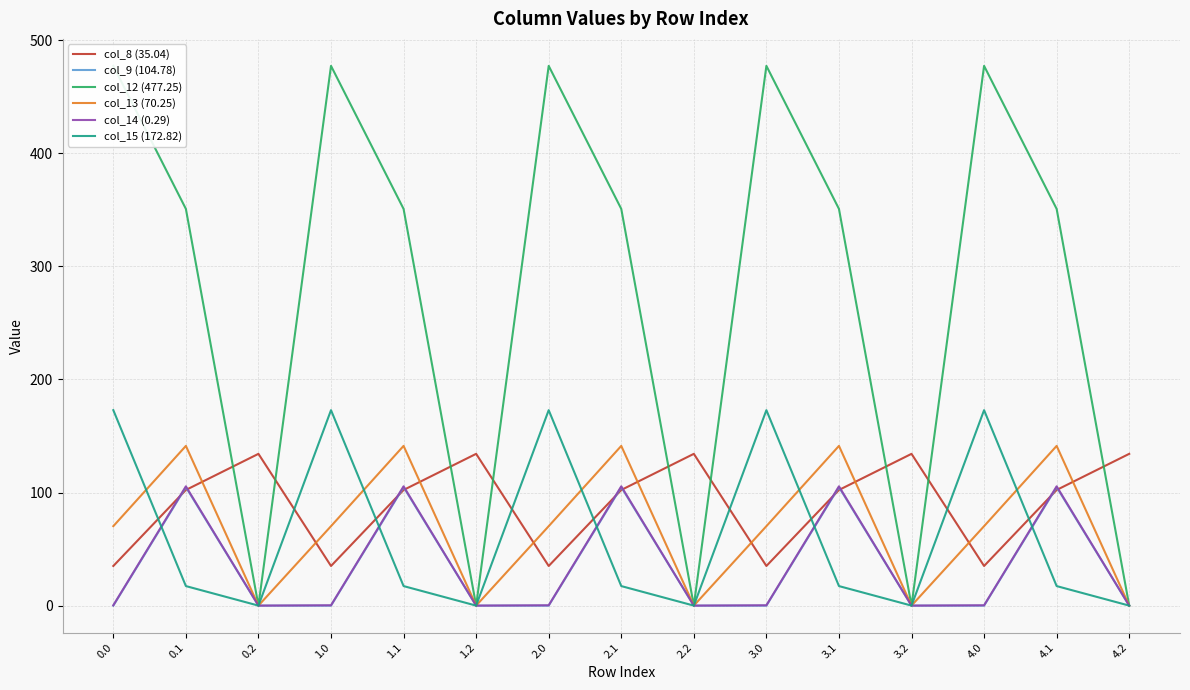

What is the spread (max minus min) of values at 3.1?

333.5